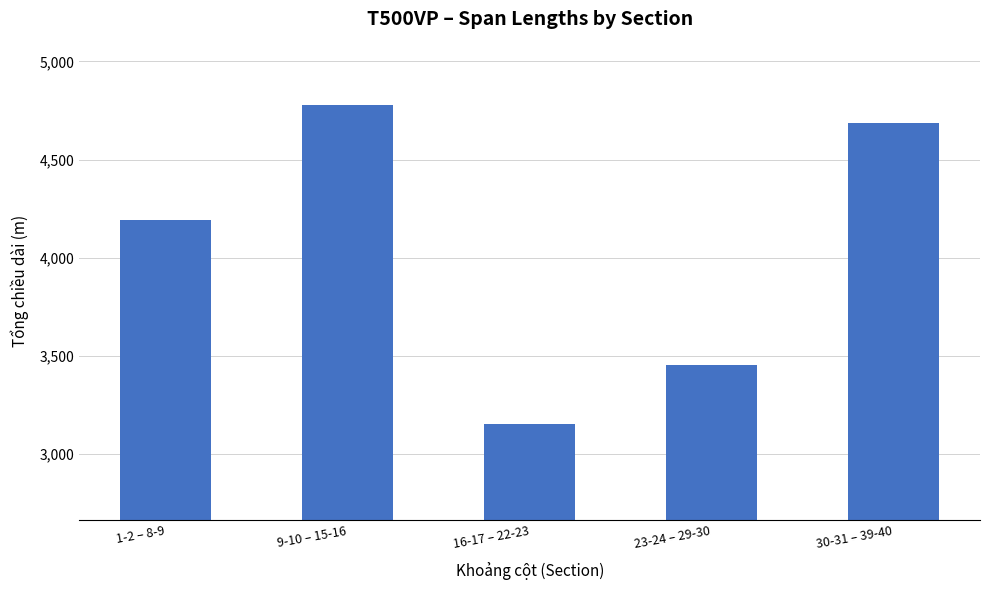

Is it true that the value at 30-31 – 39-40 is 6650?

False